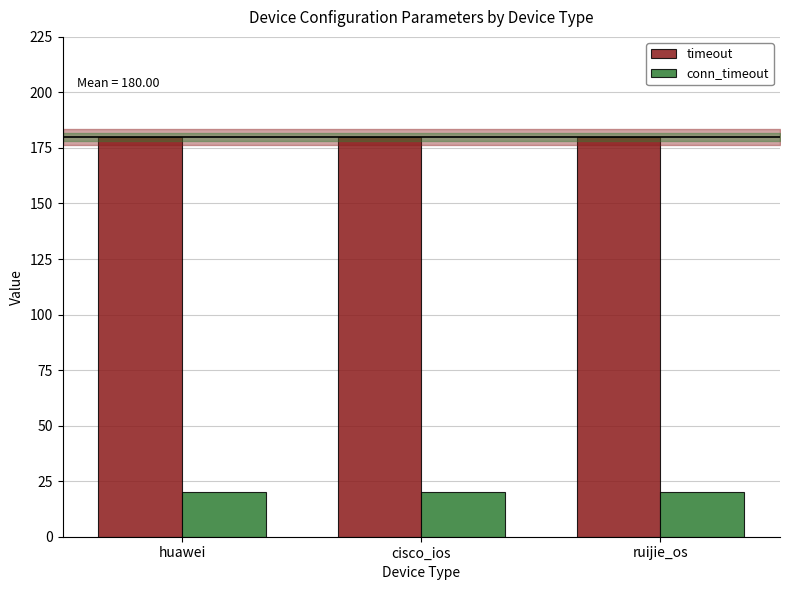

What is the value of the conn_timeout bar at the 2nd from the left?

20